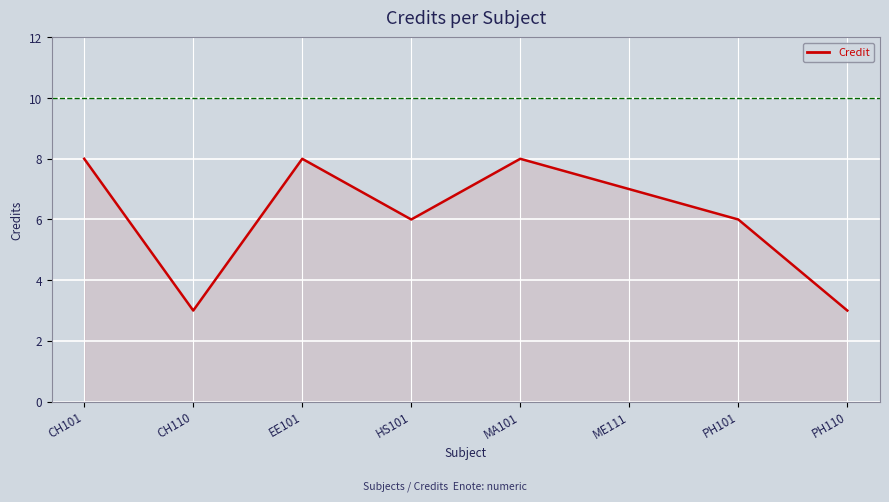

What is the average value?

6